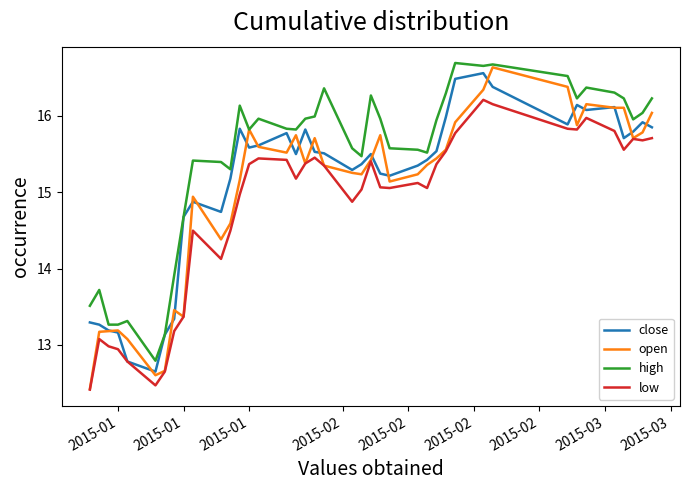

True or false: low and high cross at least once.

False